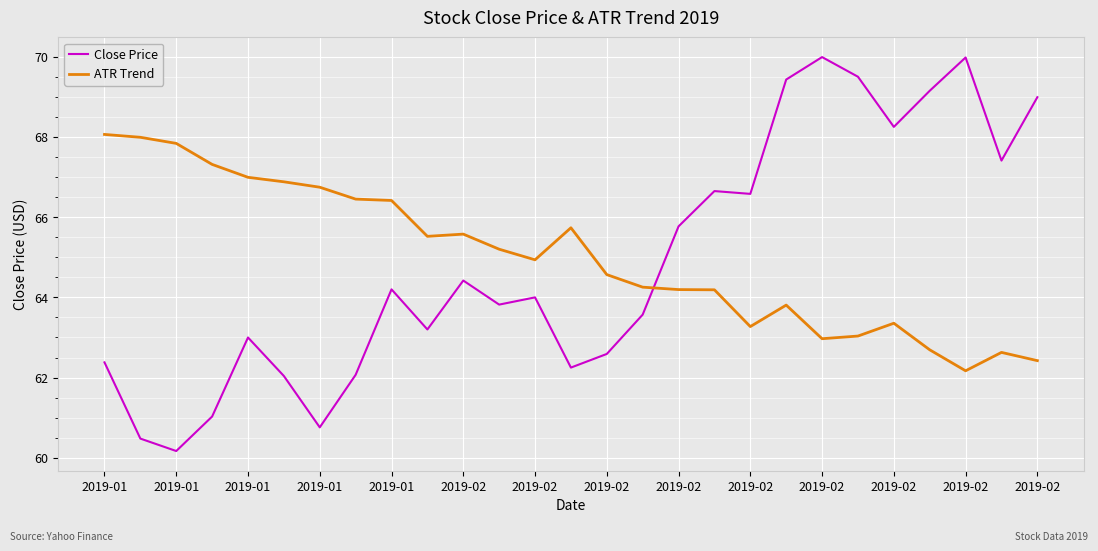

After their last crossing, which series has the higher values: ATR Trend or Close Price?

Close Price